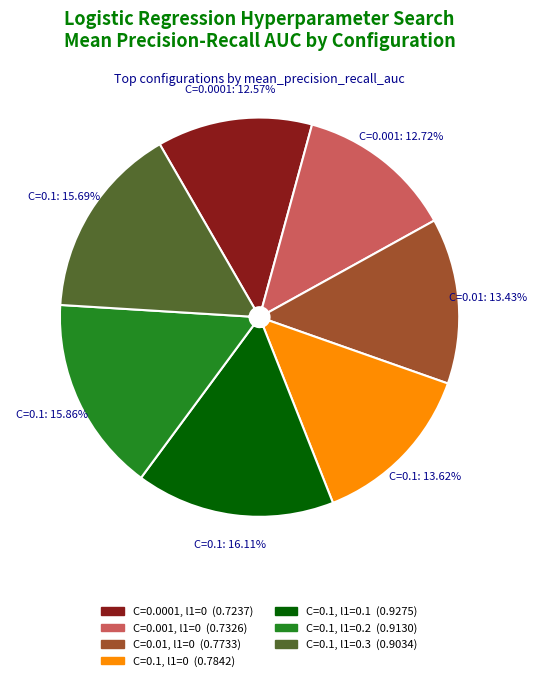

Is there a majority slice in this chart?

No